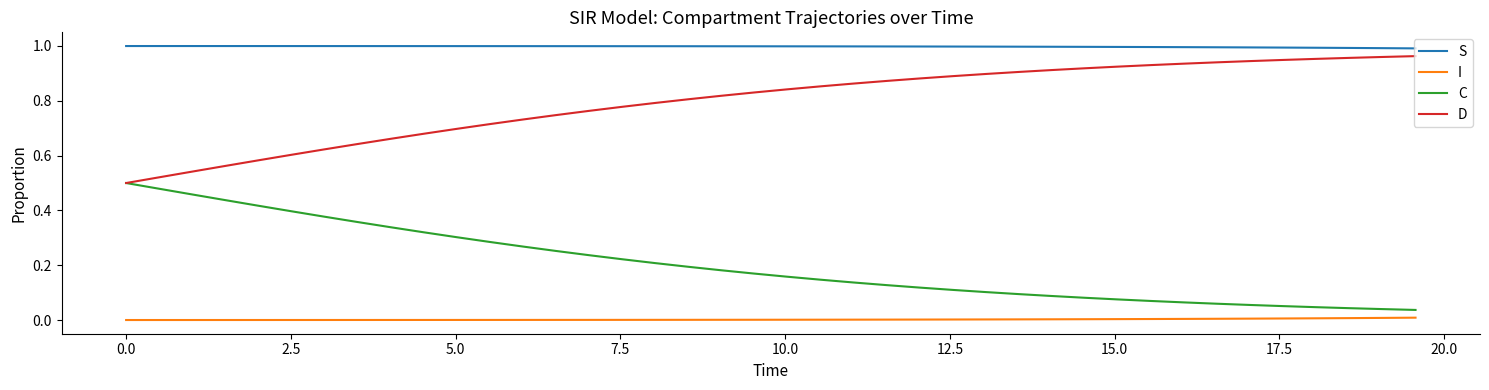

Which series has the largest total across all categories?

S